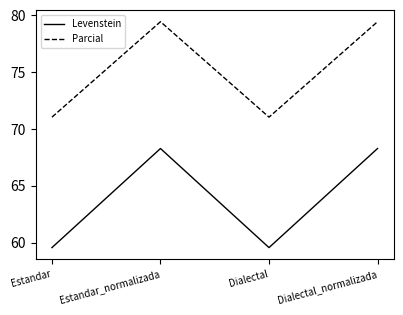

What is the approximate value of Levenstein at Dialectal_normalizada?

68.3